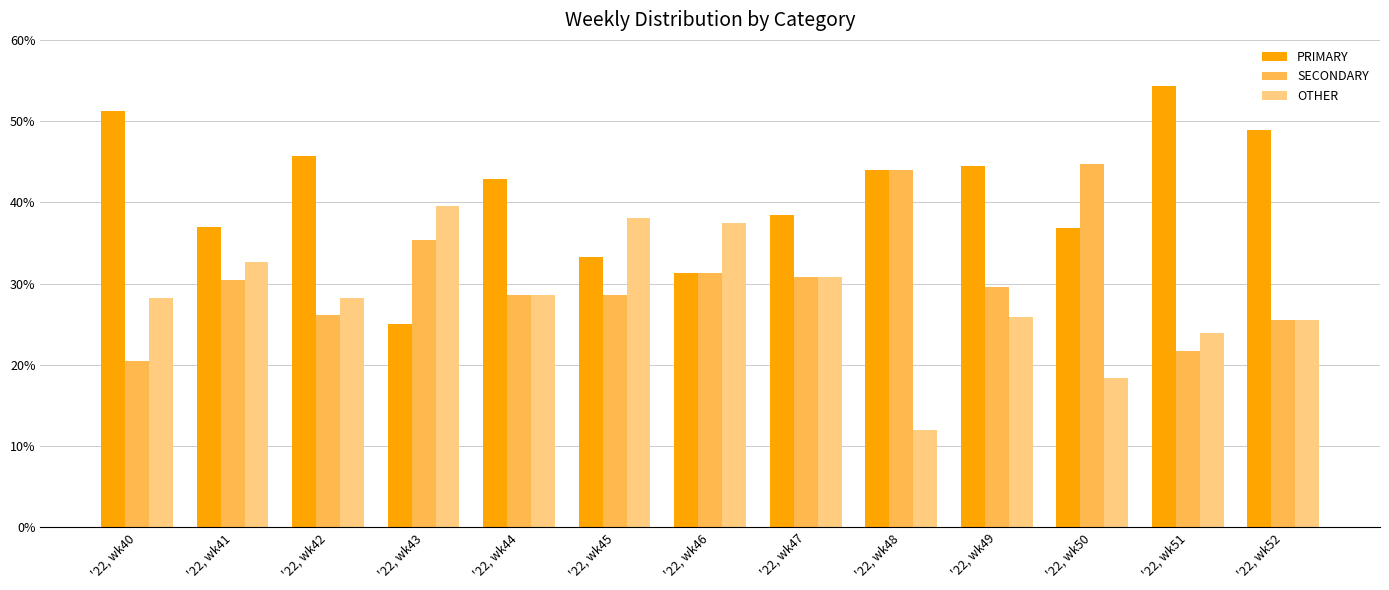

What is the sum of all PRIMARY values?

533.4